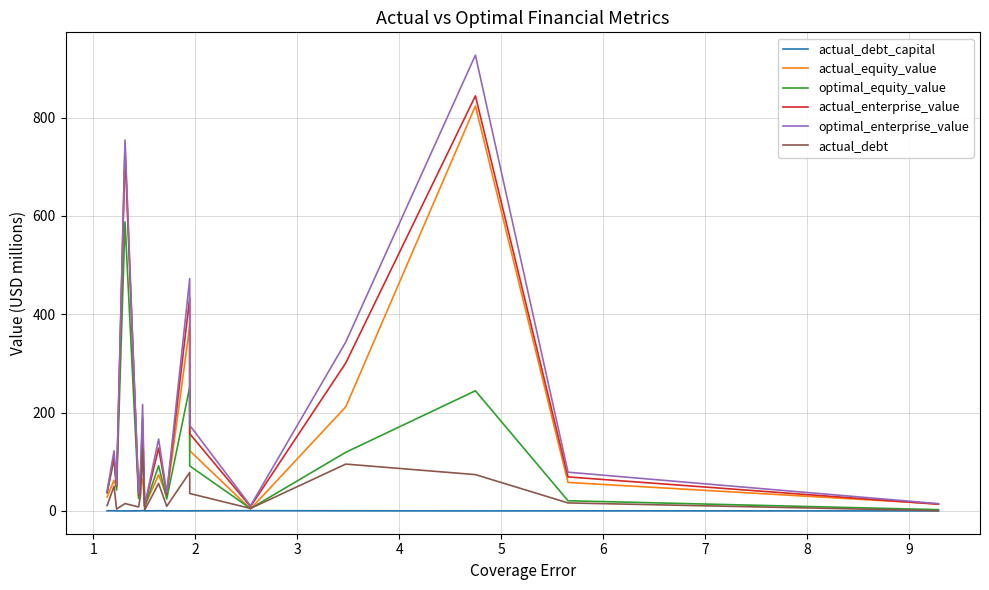

True or false: optimal_equity_value and optimal_enterprise_value intersect in this chart.

False